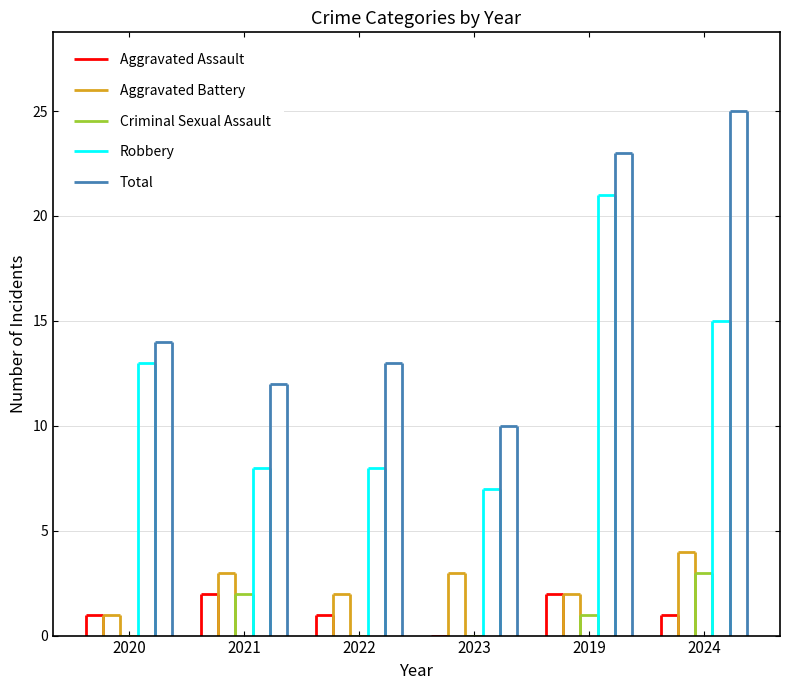

What is the minimum value for Aggravated Battery?

1